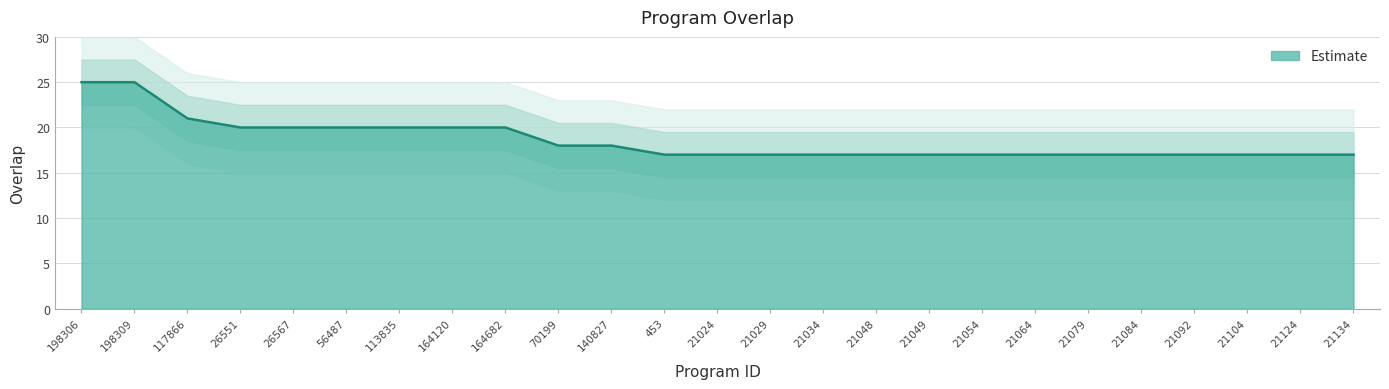

Which label corresponds to the smallest value in the chart?

453